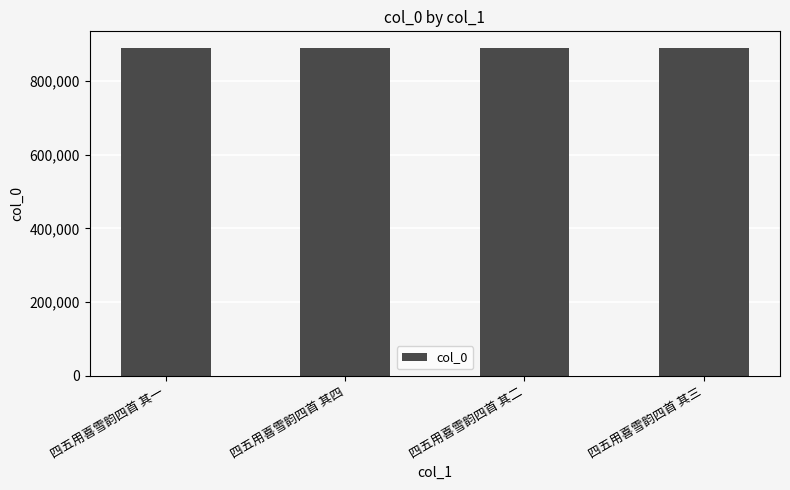

What is the greatest value displayed?

890591